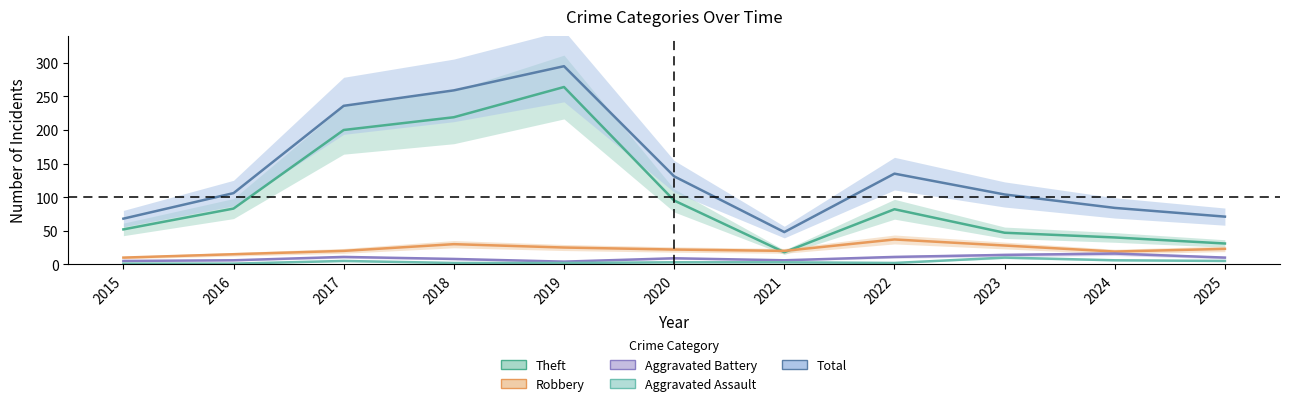

Between 2023 and 2022, which is larger?

2022